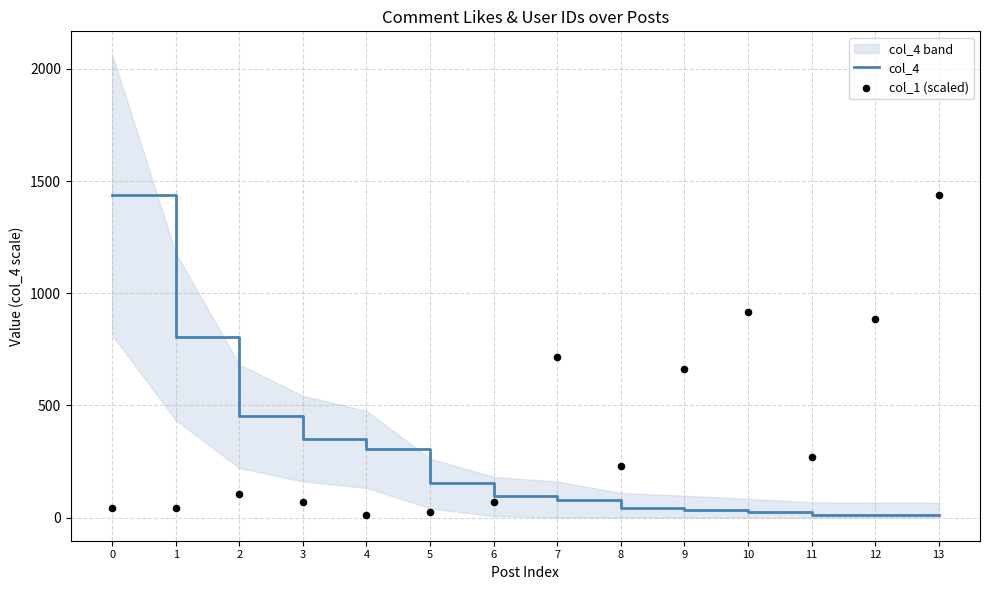

Which series reaches the minimum Y coordinate?

col_4